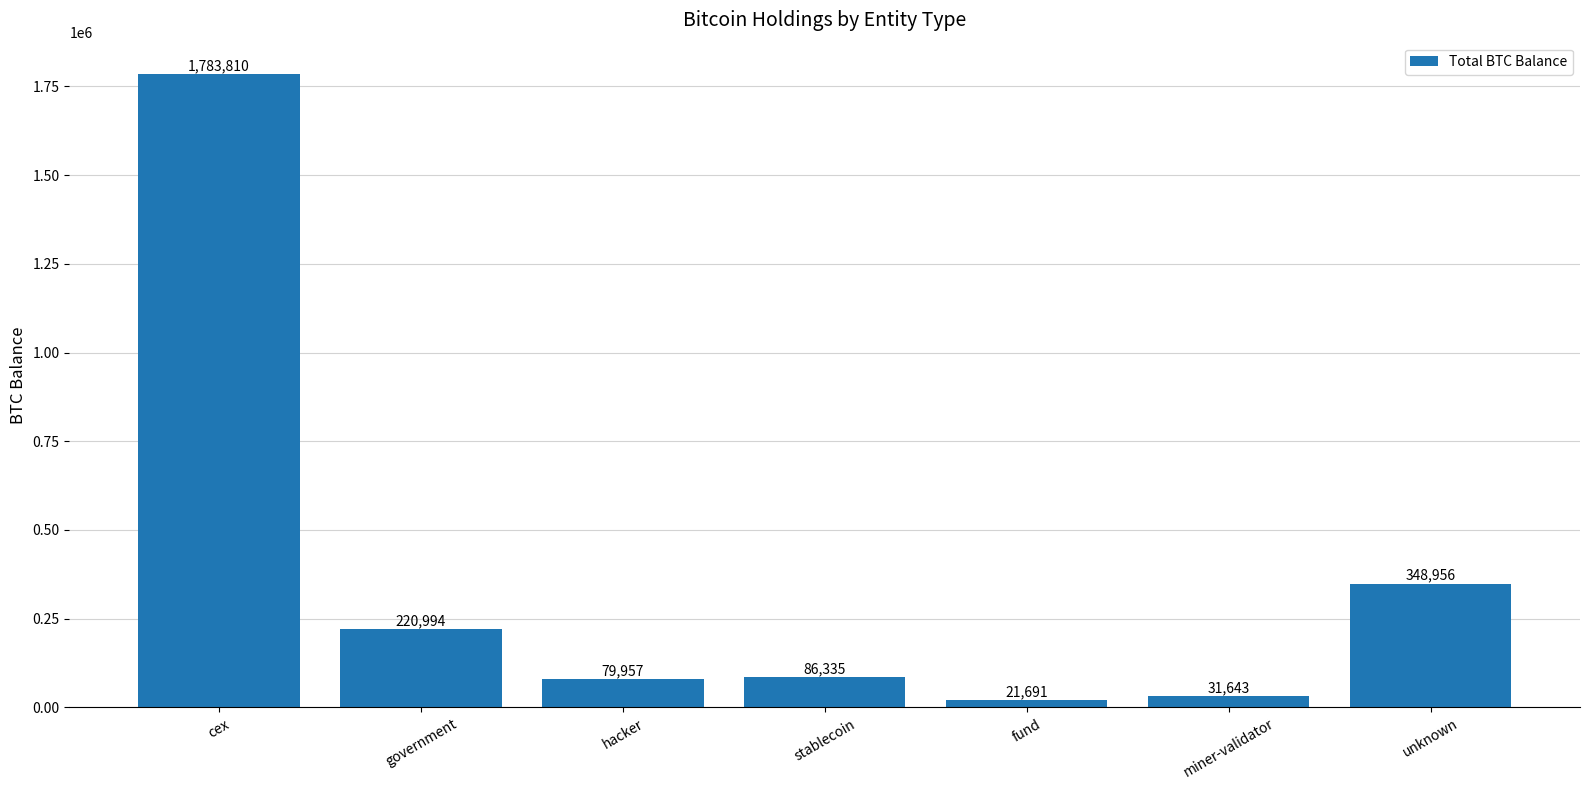

What is the label of the 1st bar from the right?

unknown